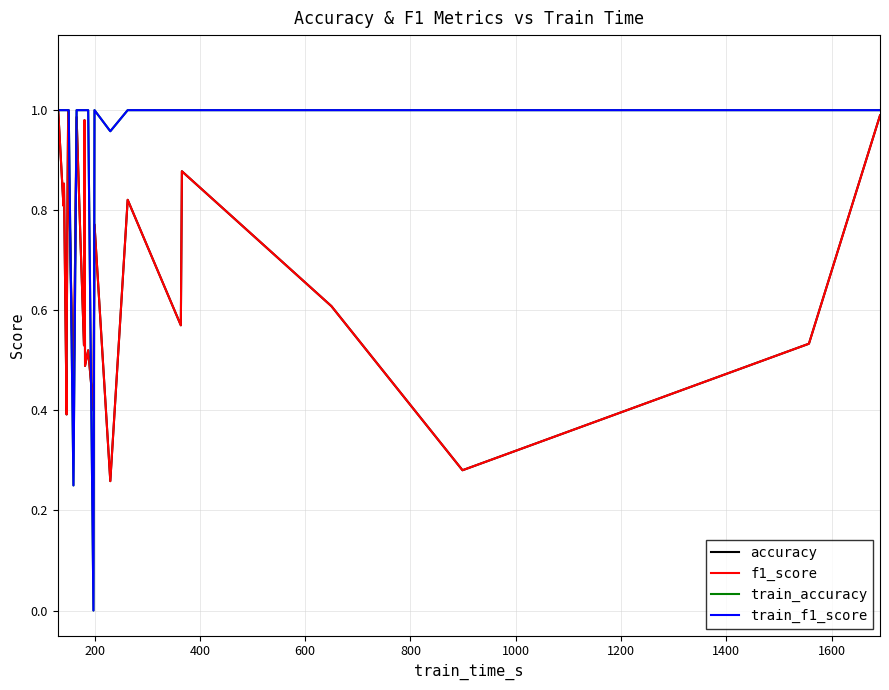

Which series has the widest spread of values?

train_accuracy